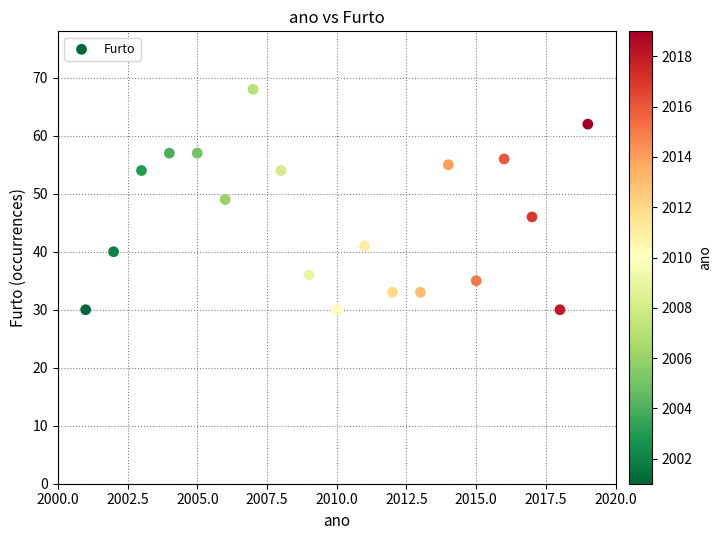

What is the range of Y values (max minus min)?

38